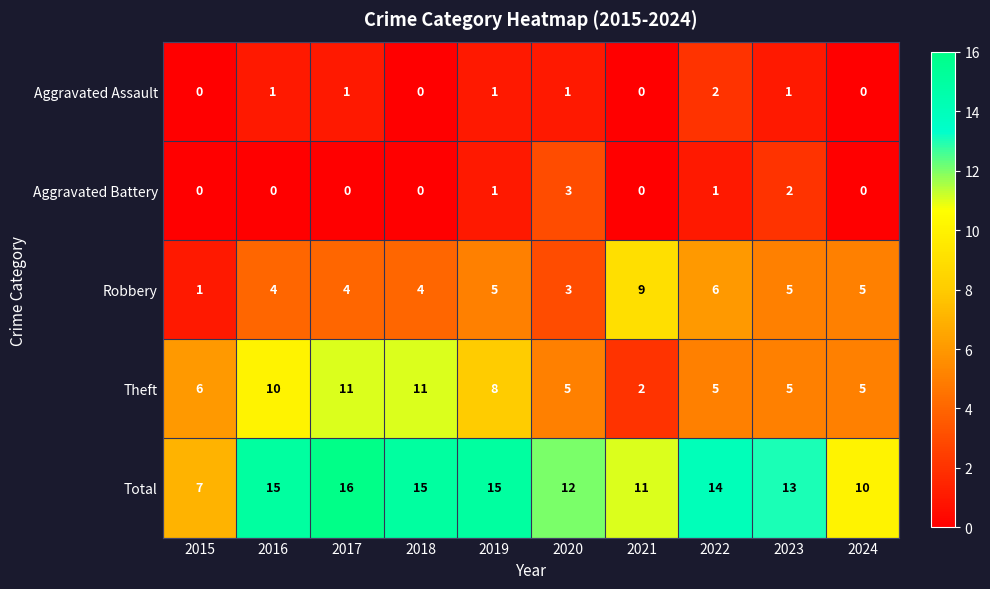

What is the sum of all Aggravated Assault values?

7